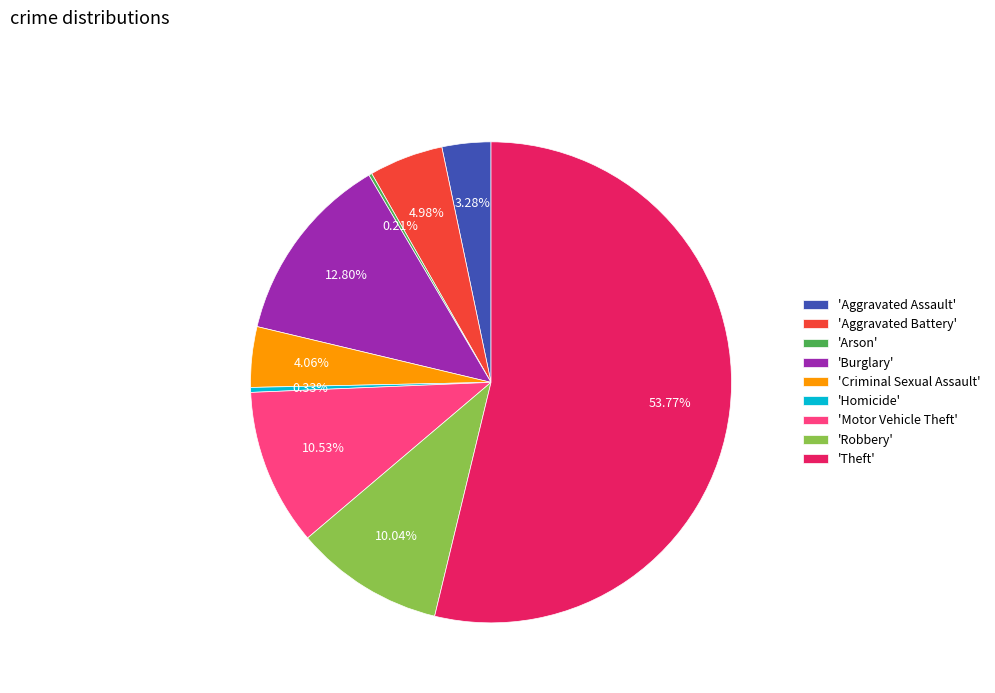

Approximately how many times larger is the value at 'Criminal Sexual Assault' compared to 'Burglary'?

0.3